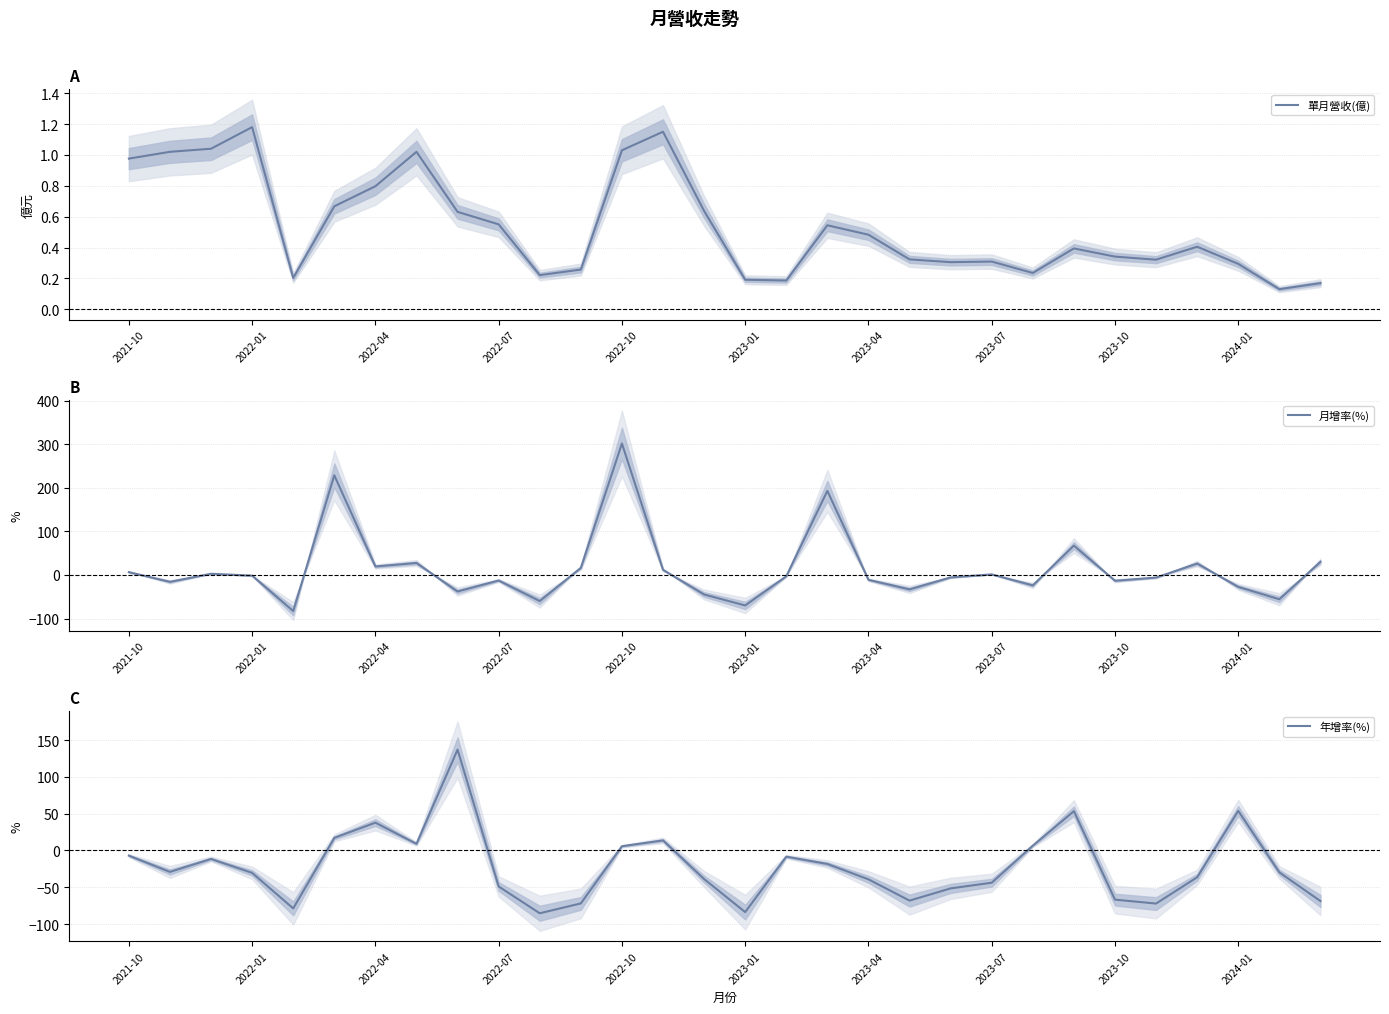

Between 11 and 17, which series saw the biggest shift?

月增率(%)